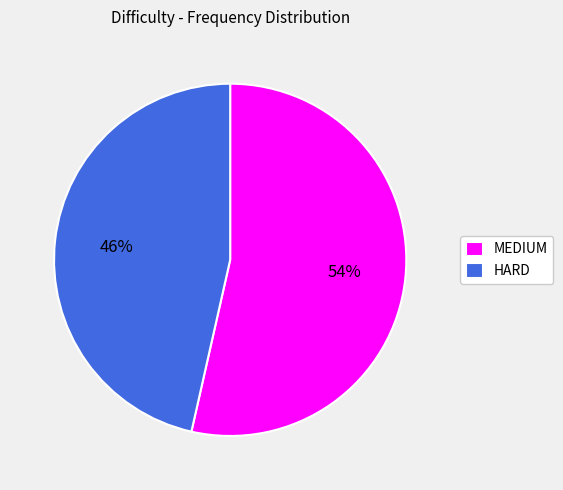

Is the sum of MEDIUM and HARD greater than half?

Yes